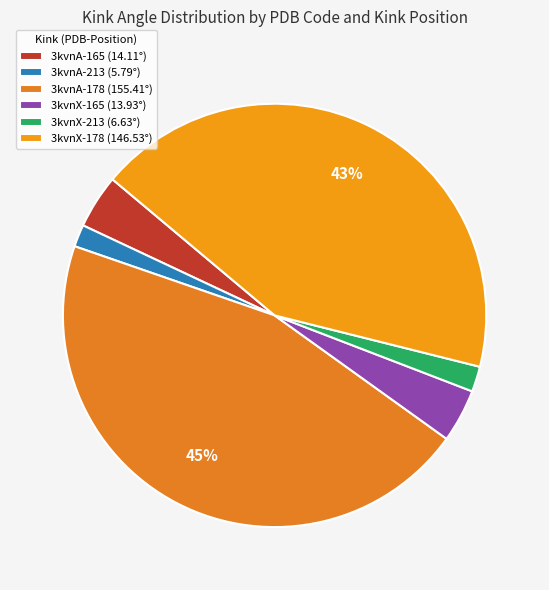

The 3kvnA-178 slice represents 45% of the pie. True or false?

True